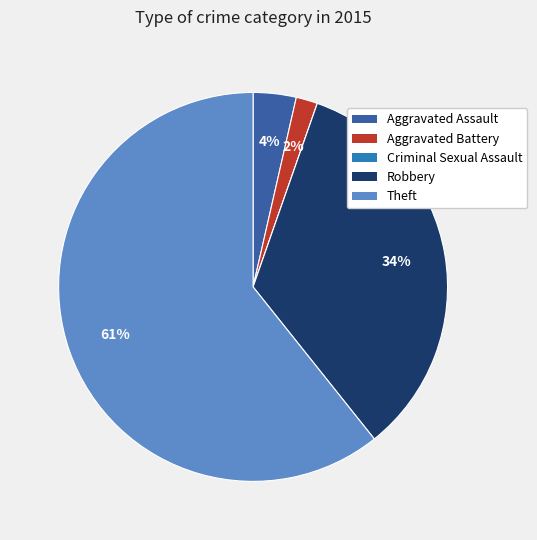

Which has a higher value, Aggravated Assault or Theft?

Theft